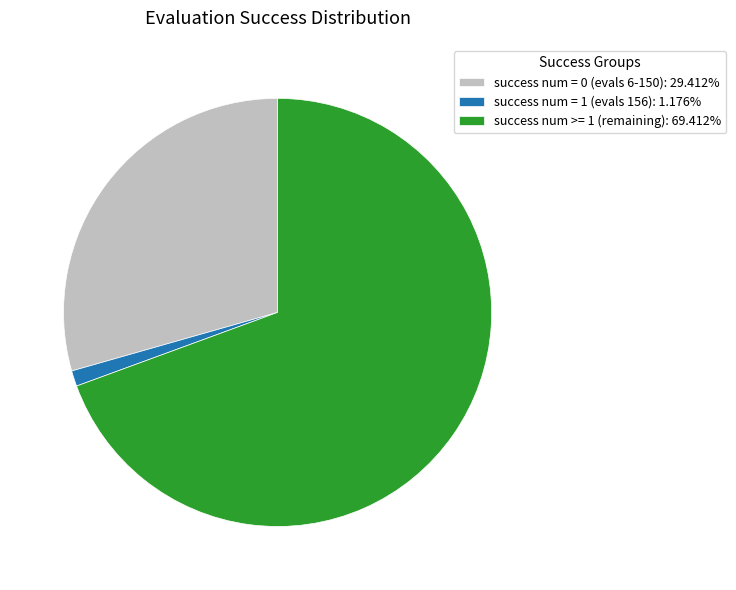

Combined, do success num >= 1 (remaining): 69.412% and success num = 0 (evals 6-150): 29.412% account for over 50%?

Yes